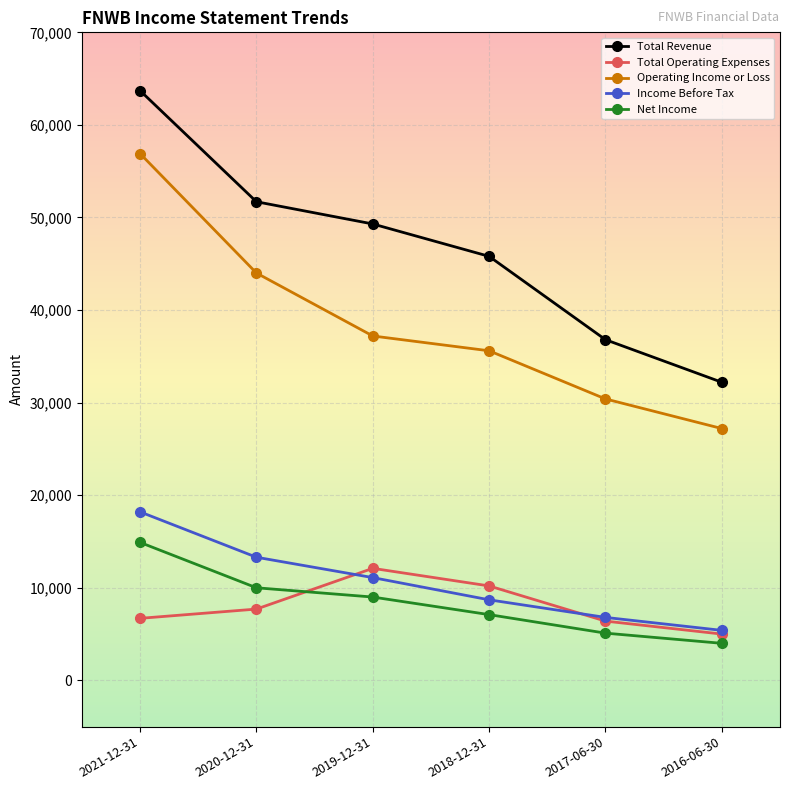

What is the total value across all series at 2016-06-30?

73800